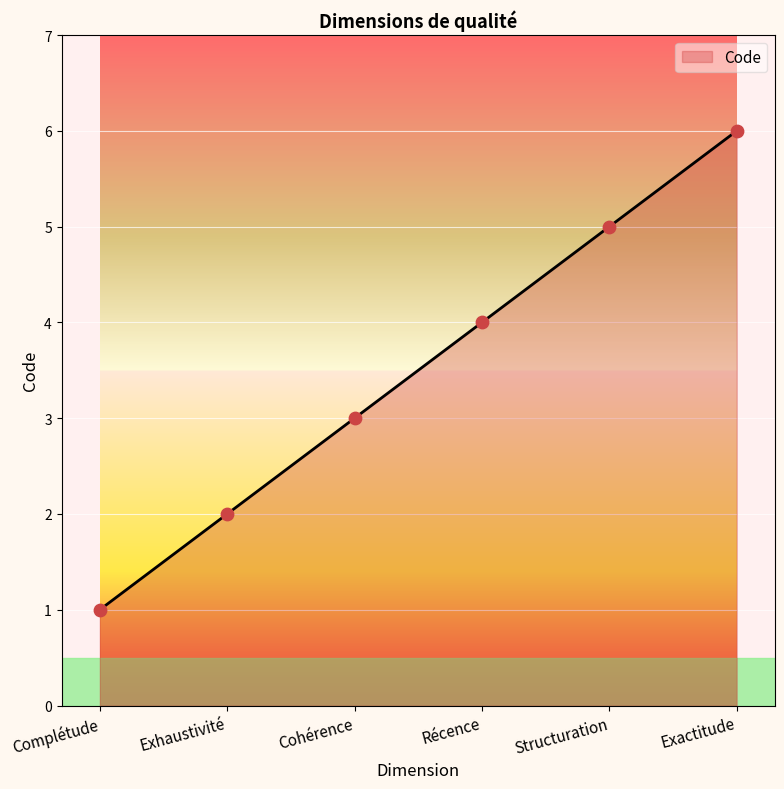

Which has a higher value, Complétude or Structuration?

Structuration